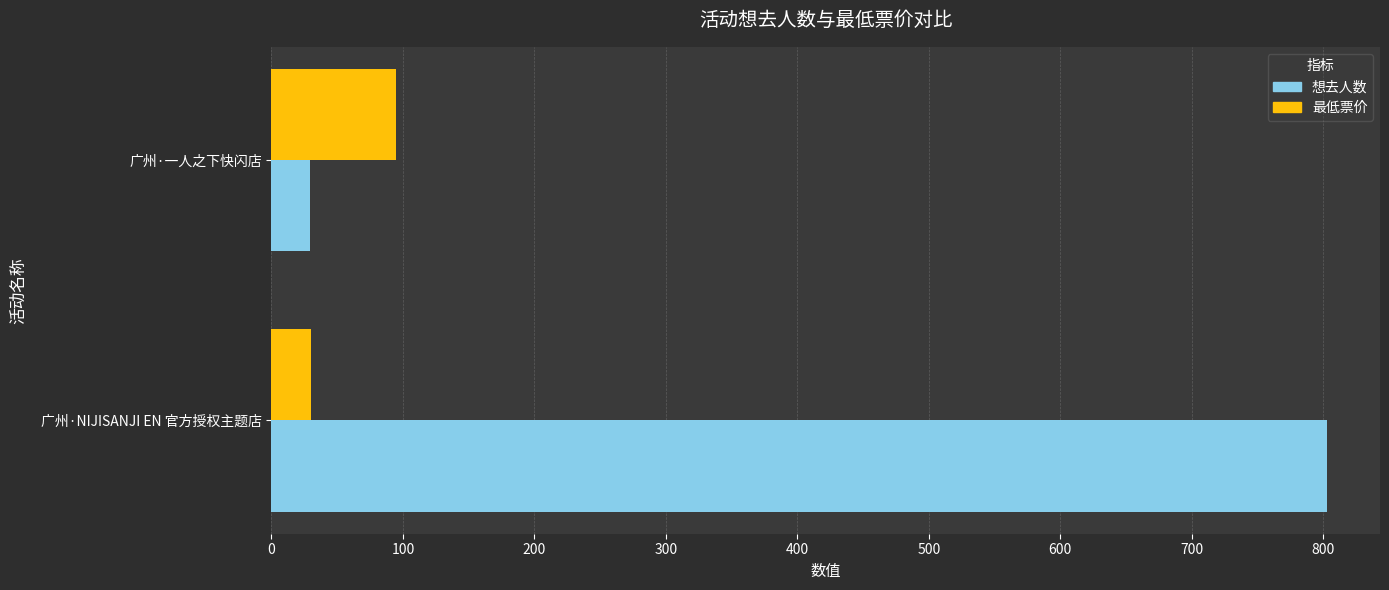

At how many categories does at least one series exceed 238?

1